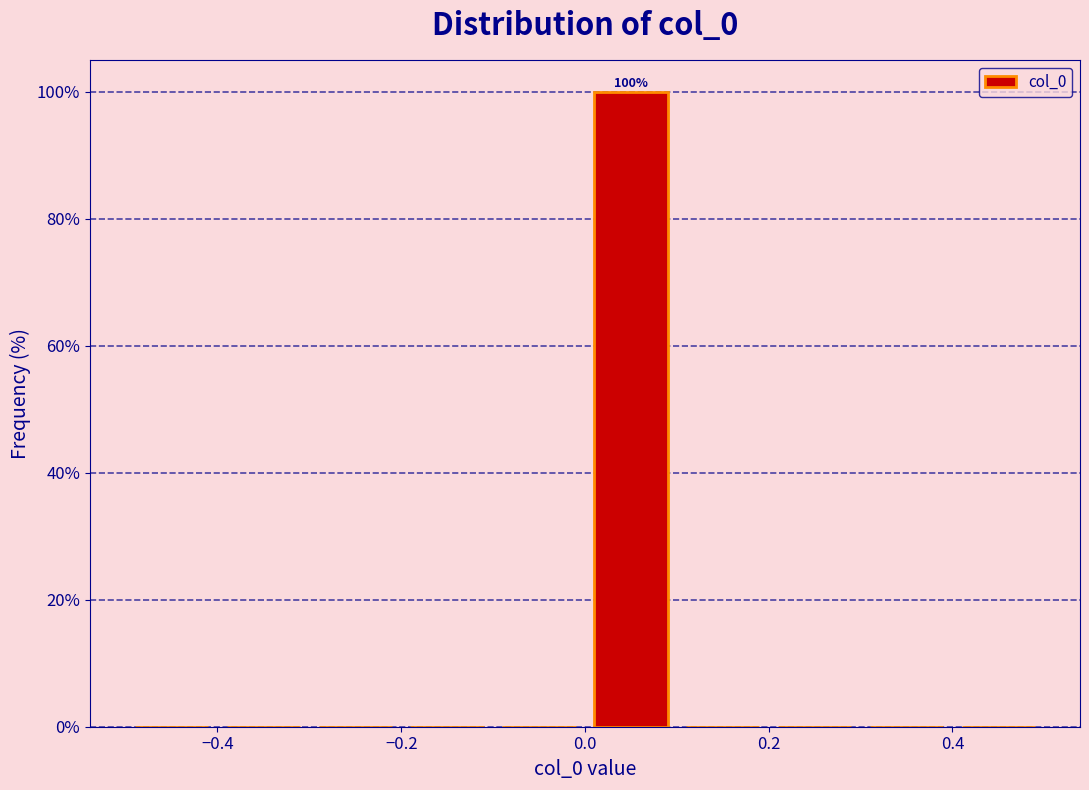

Over which range of the x-axis is the bar tallest?

0.0 to 0.1